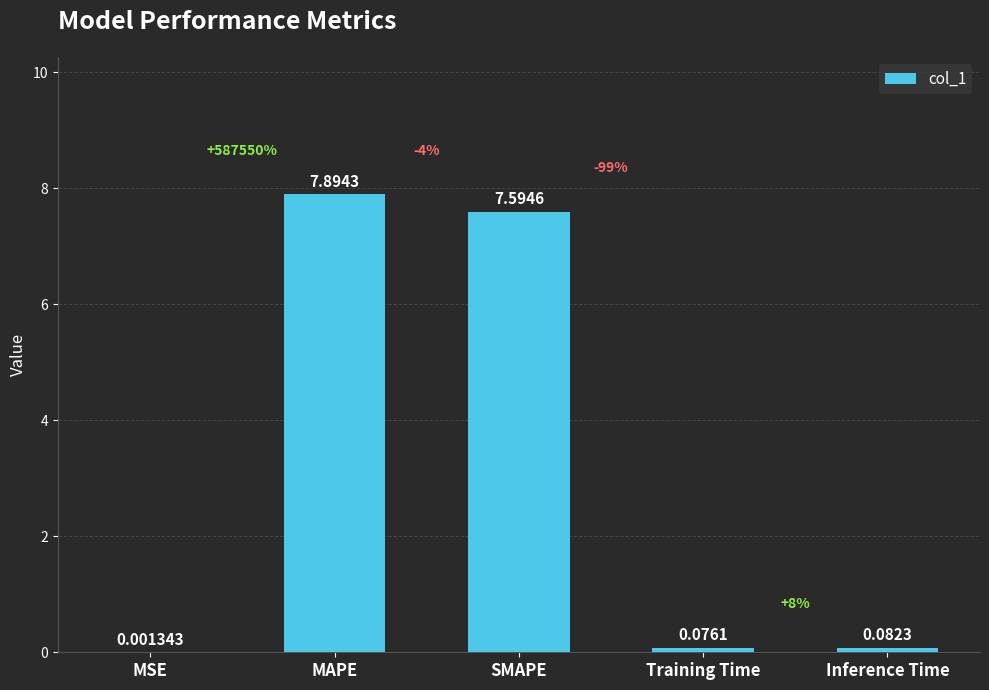

Which label corresponds to the largest value in the chart?

MAPE